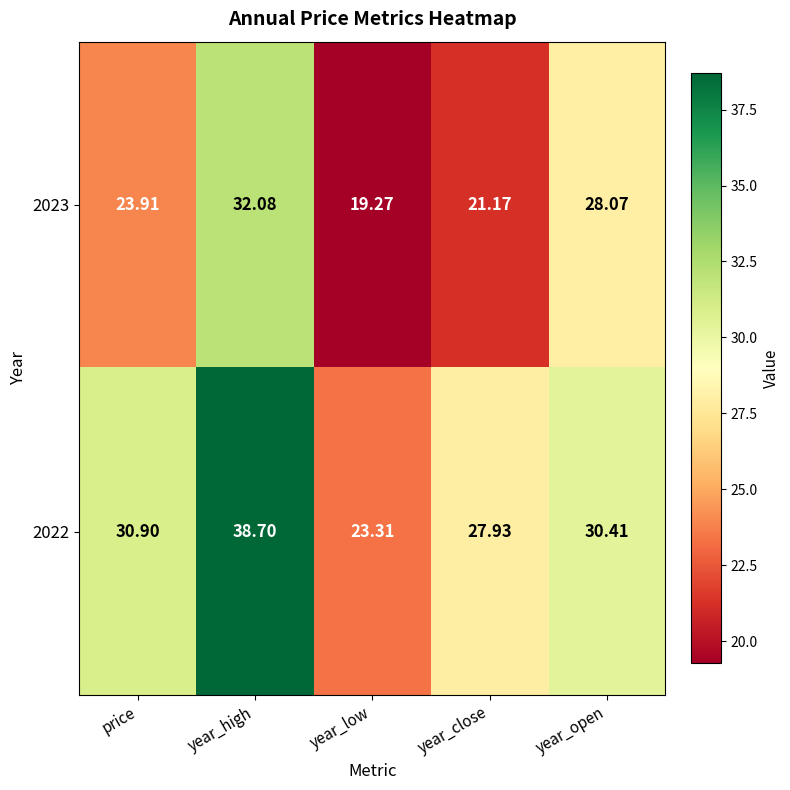

At which label does 2022 first exceed 30?

price